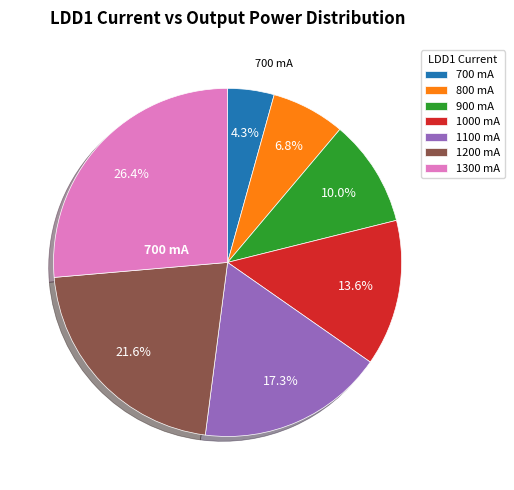

Count the number of slices in the pie.

7